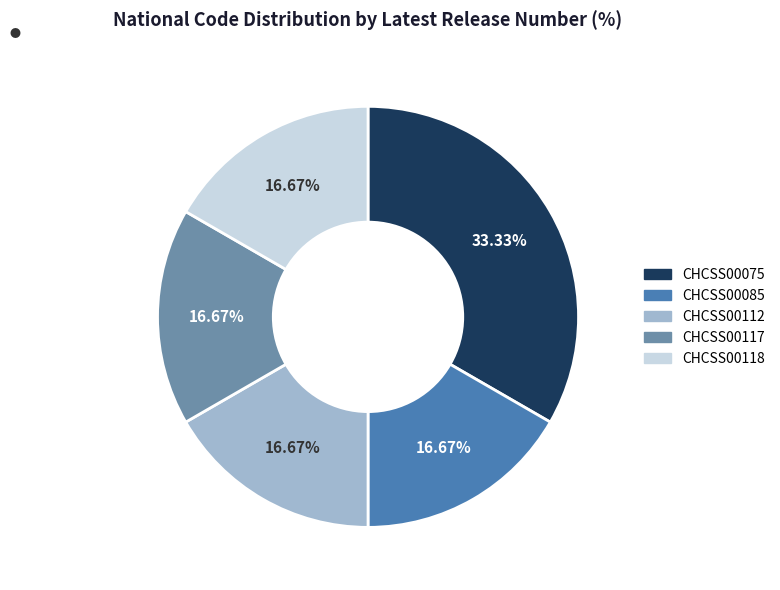

To the nearest percent, what portion does CHCSS00112 represent?

17%